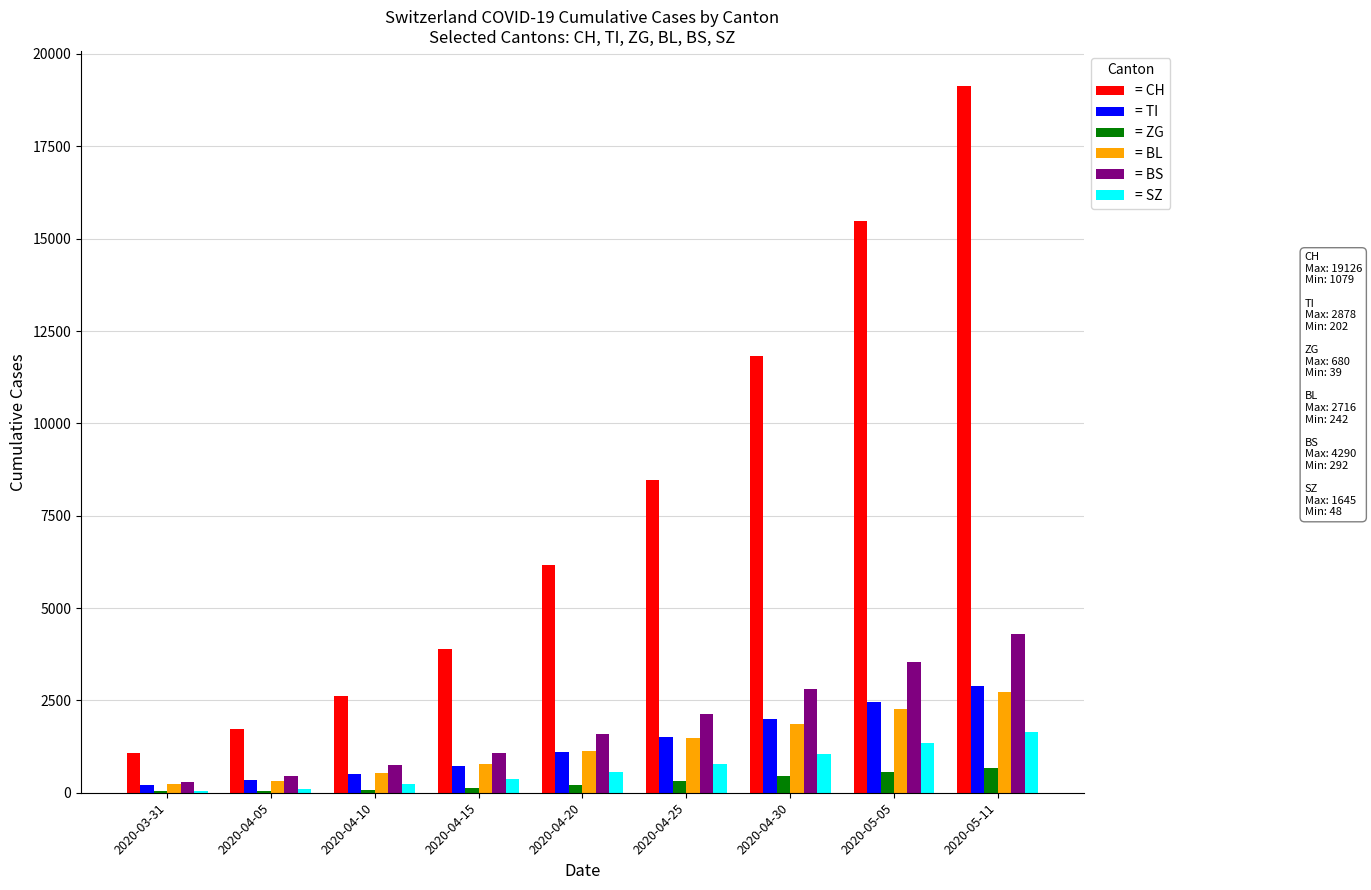

What is the maximum value for = BL?

2716